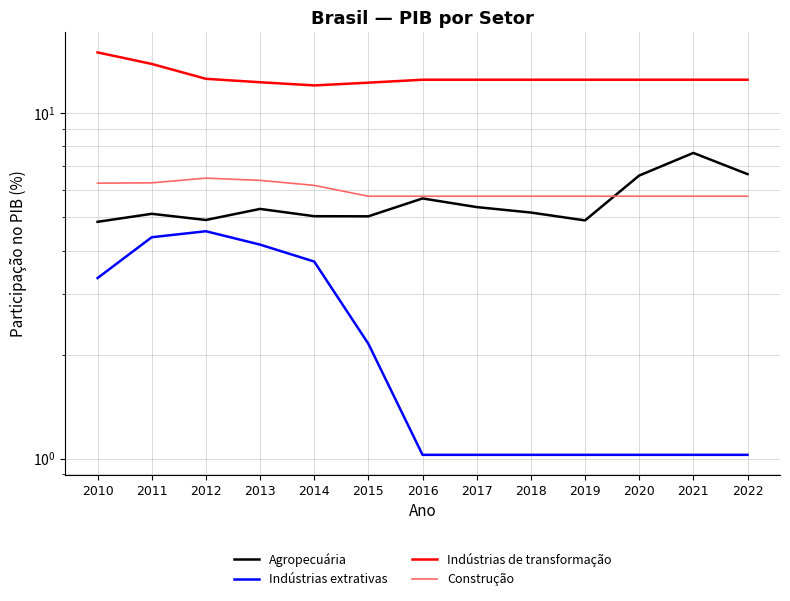

What is the total value across all series at 2020?

25.8